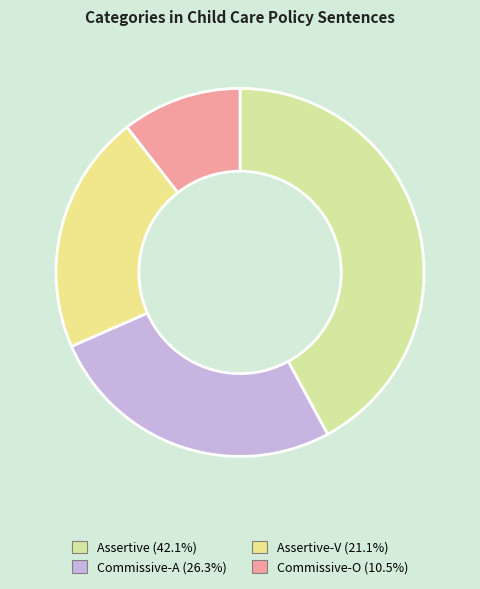

How many slices are in this pie chart?

4